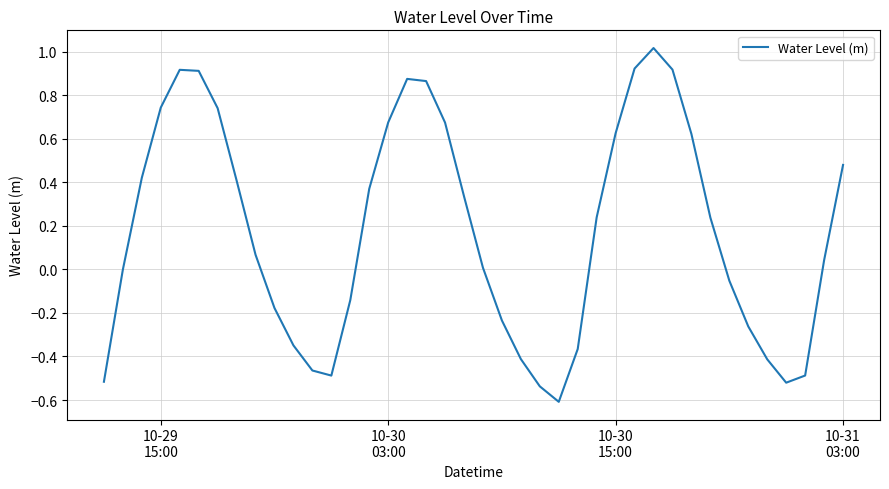

What is the minimum value shown in the chart?

-0.6